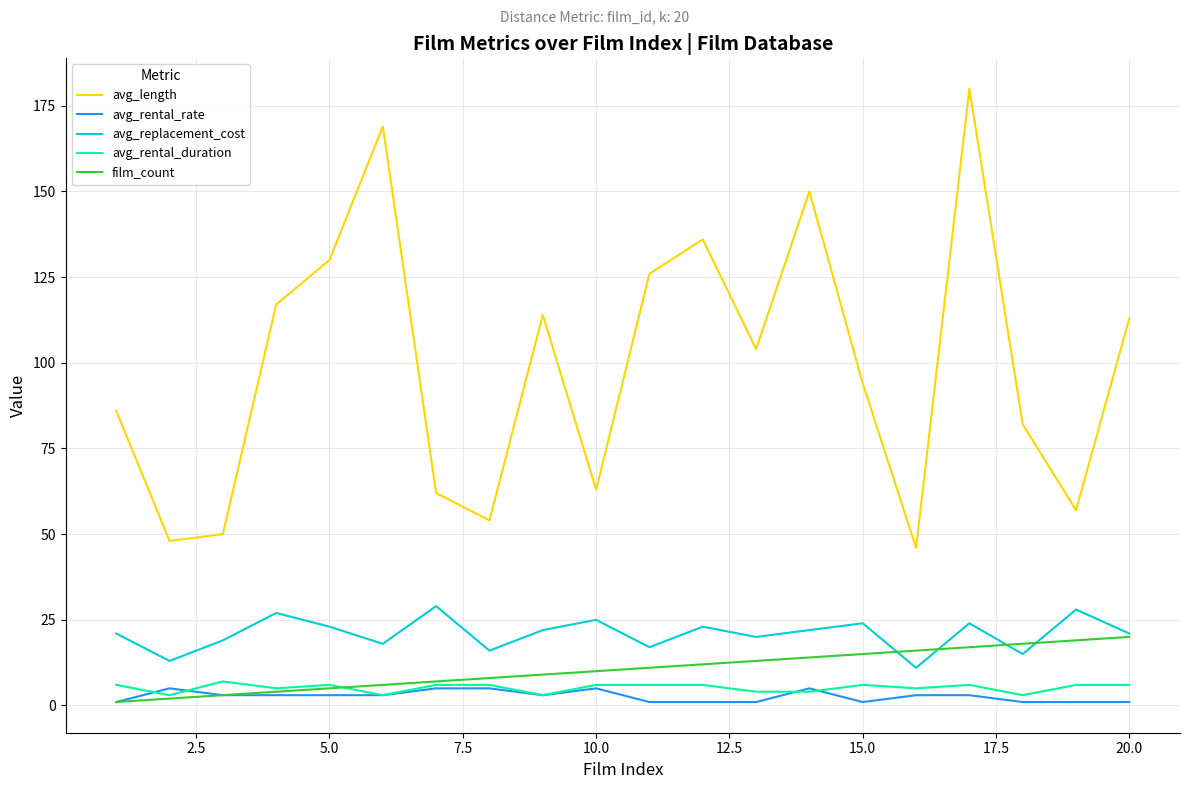

Which series has the widest spread of values?

avg_length